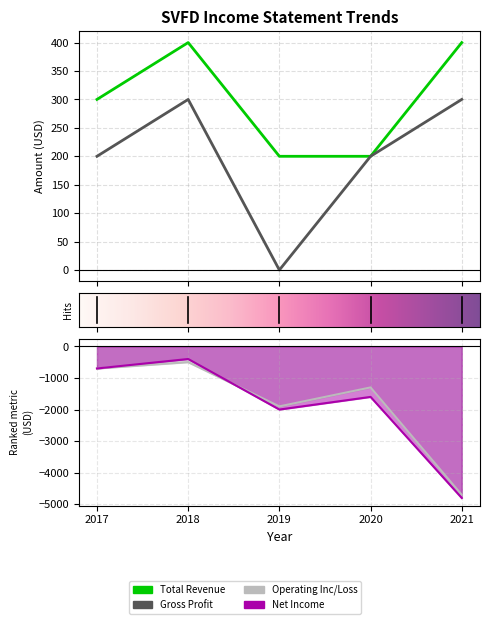

Where is the first local maximum for Operating Income or Loss?

2018